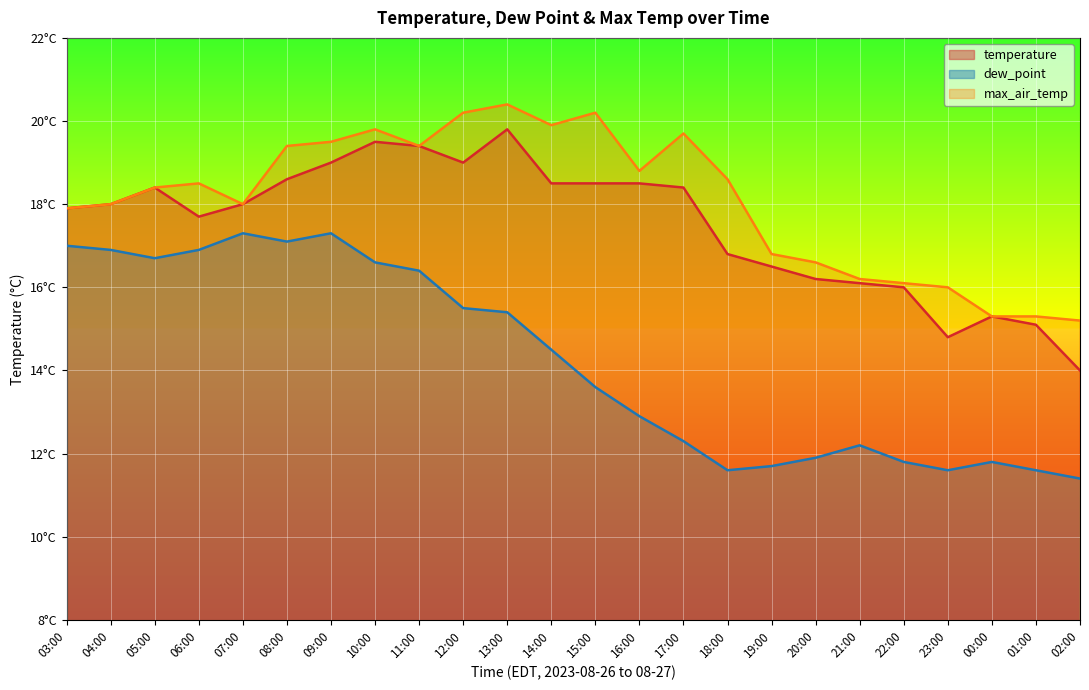

True or false: dew_point and temperature cross at least once.

False